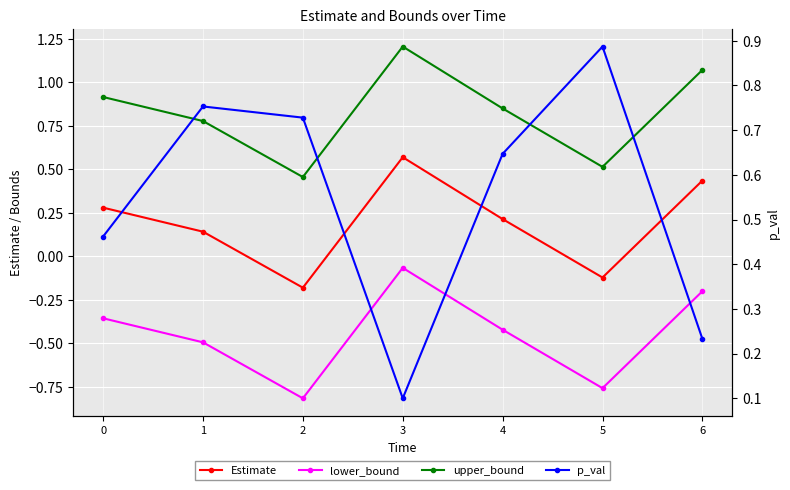

Does the chart display data point markers on the line(s)?

Yes